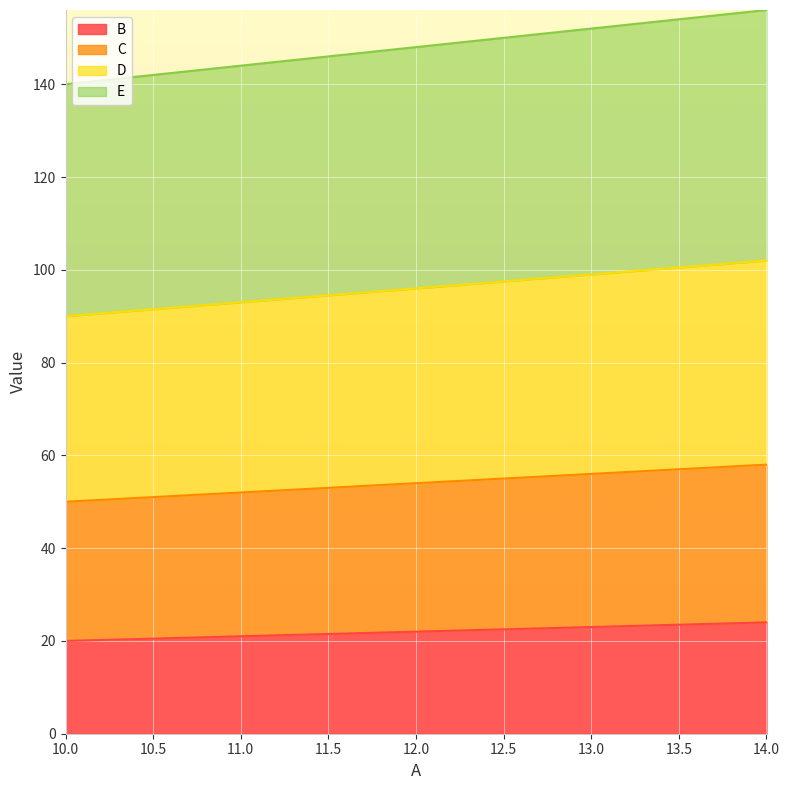

List the series in order of their overall mean, highest first.

E, D, C, B